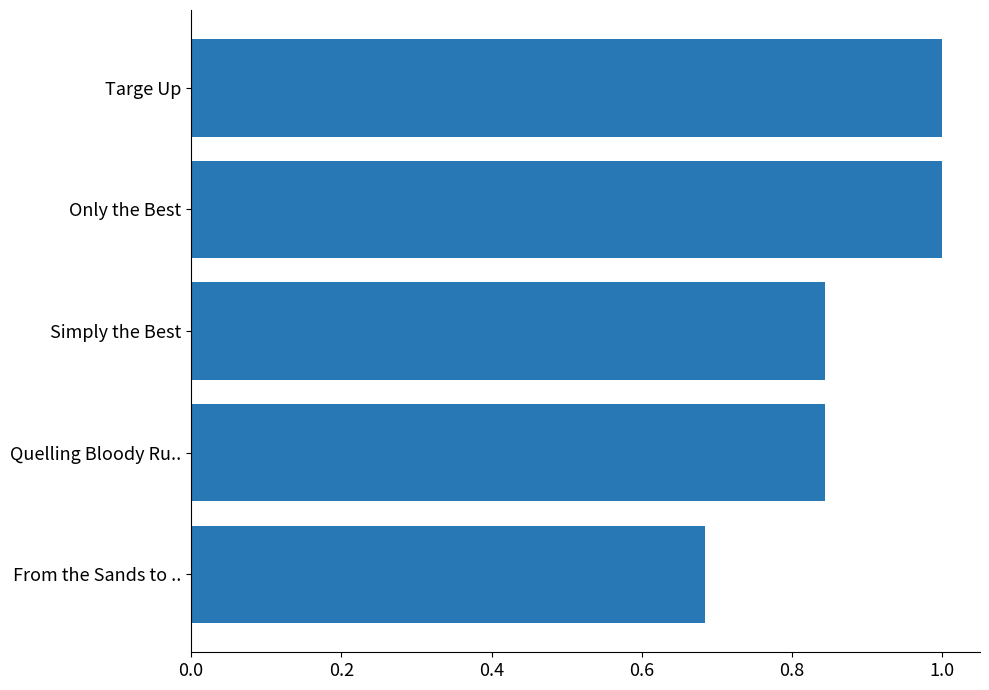

What is the maximum value shown in the chart?

1.0